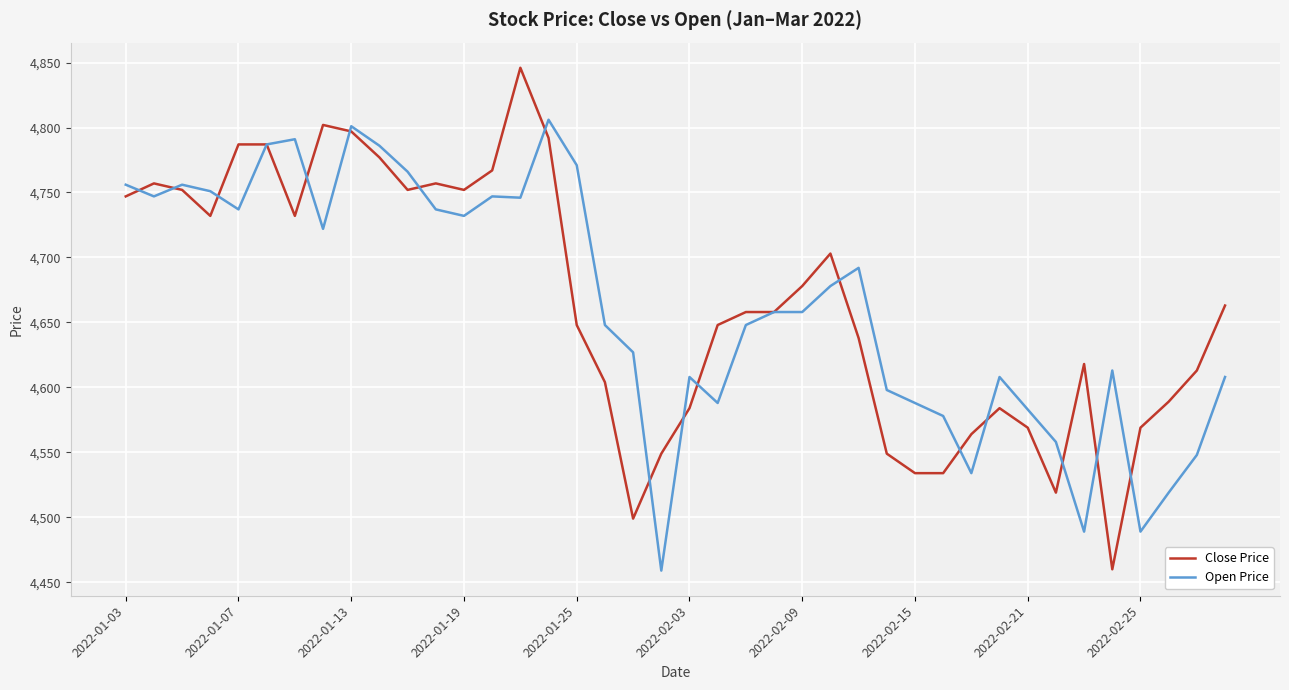

List the series in order of their peak value, highest first.

Close Price, Open Price